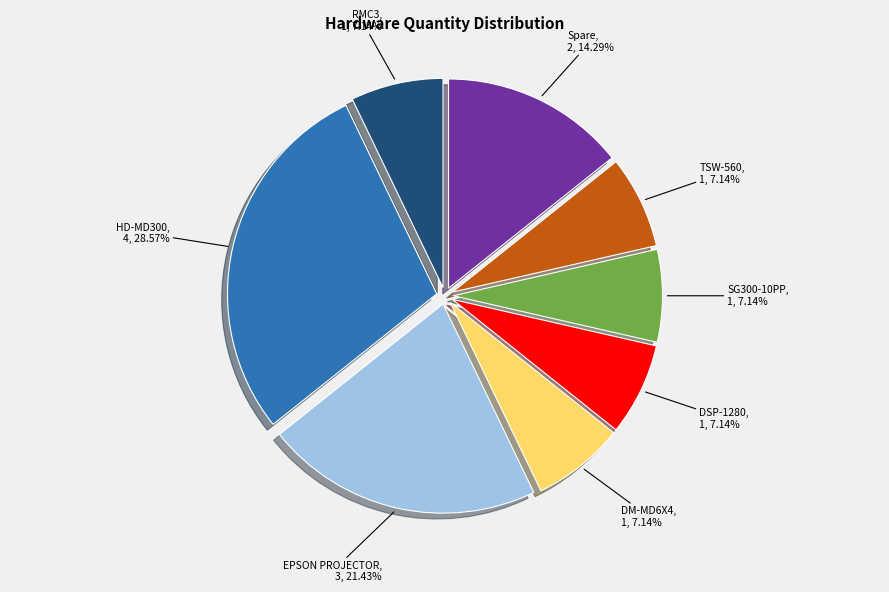

Does any single category account for the majority?

No